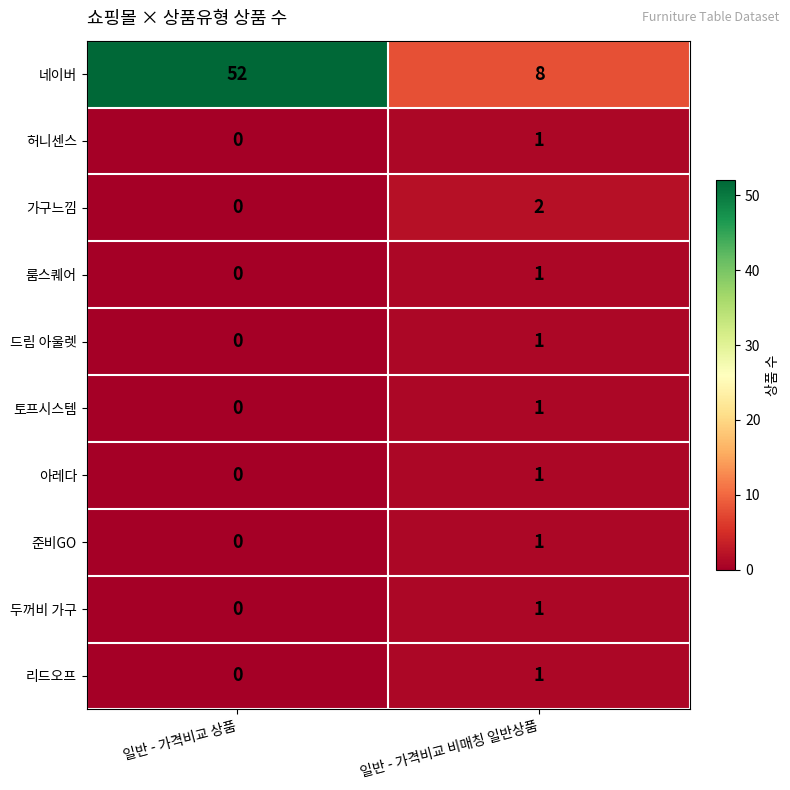

What is the difference between the highest and lowest values at 일반 - 가격비교 비매칭 일반상품?

7